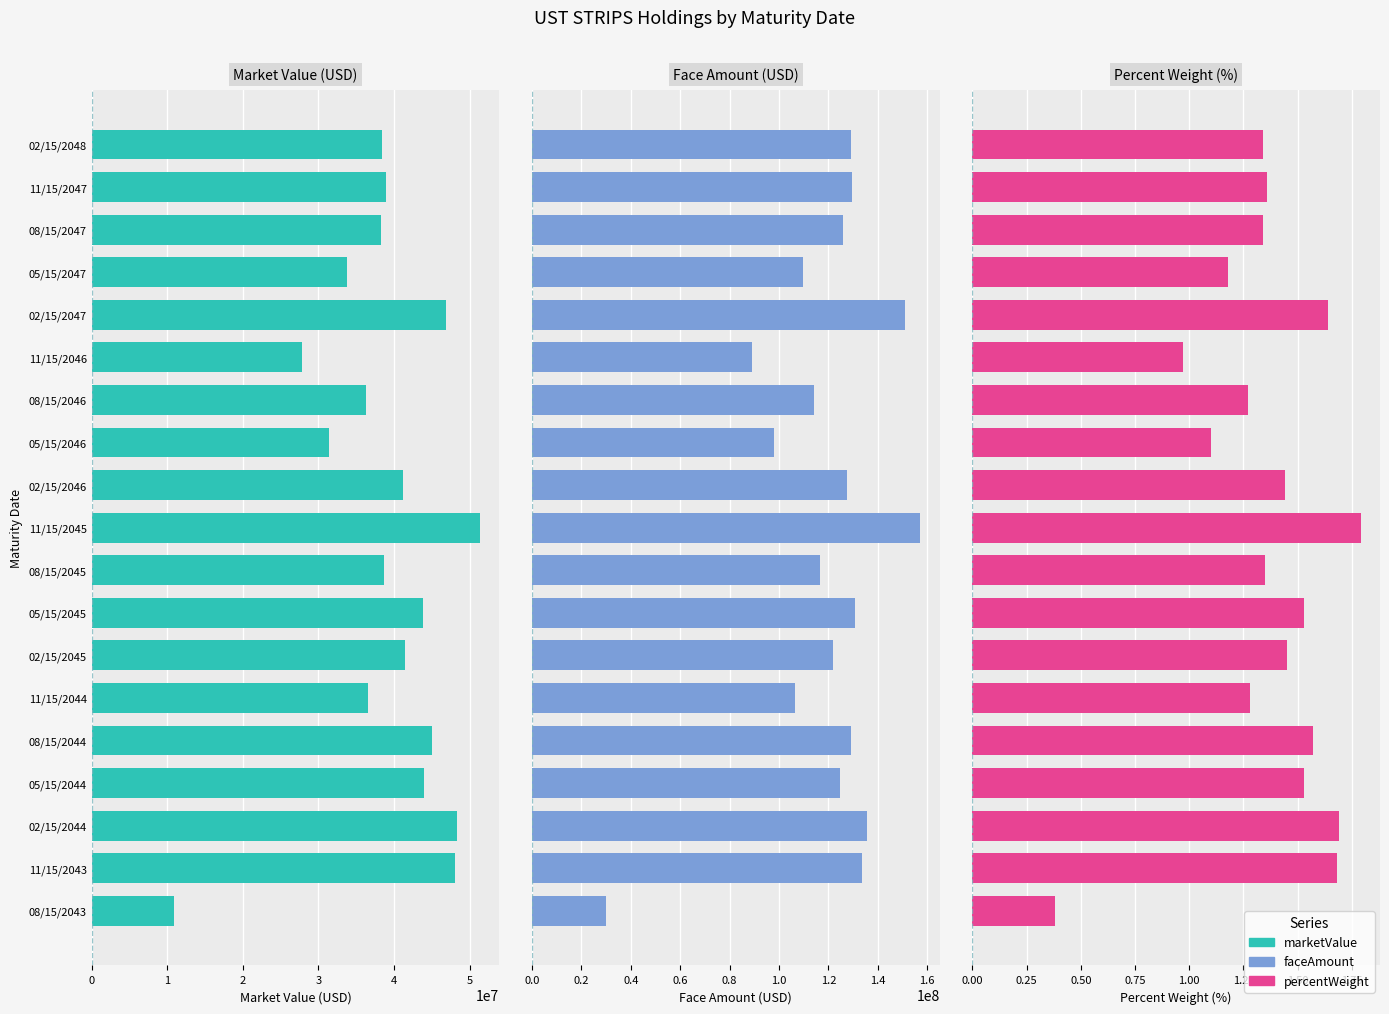

What is the difference between the highest and lowest values at 02/15/2046?

127578998.6